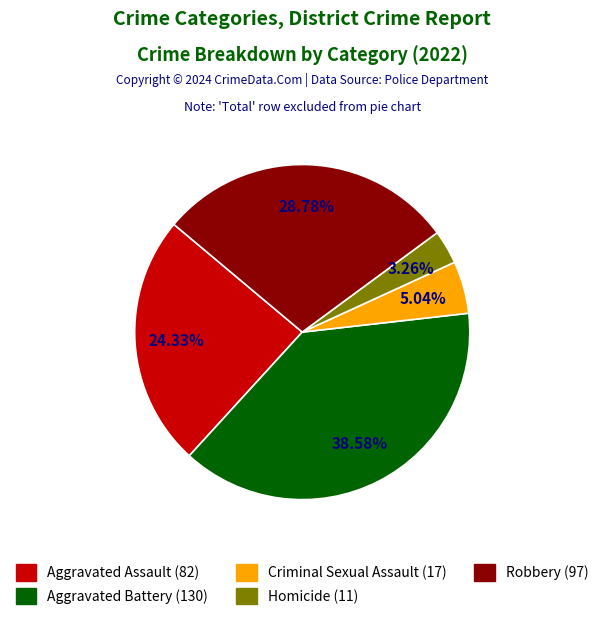

What is the total percentage of Robbery and Aggravated Battery?

67.4%